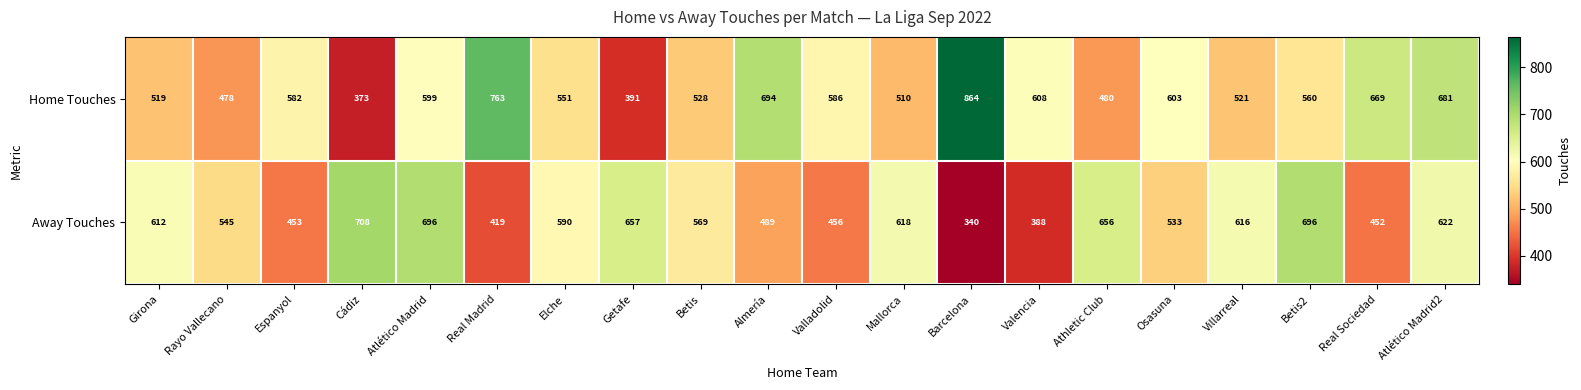

Which series changed the most between Girona and Rayo Vallecano?

Away Touches